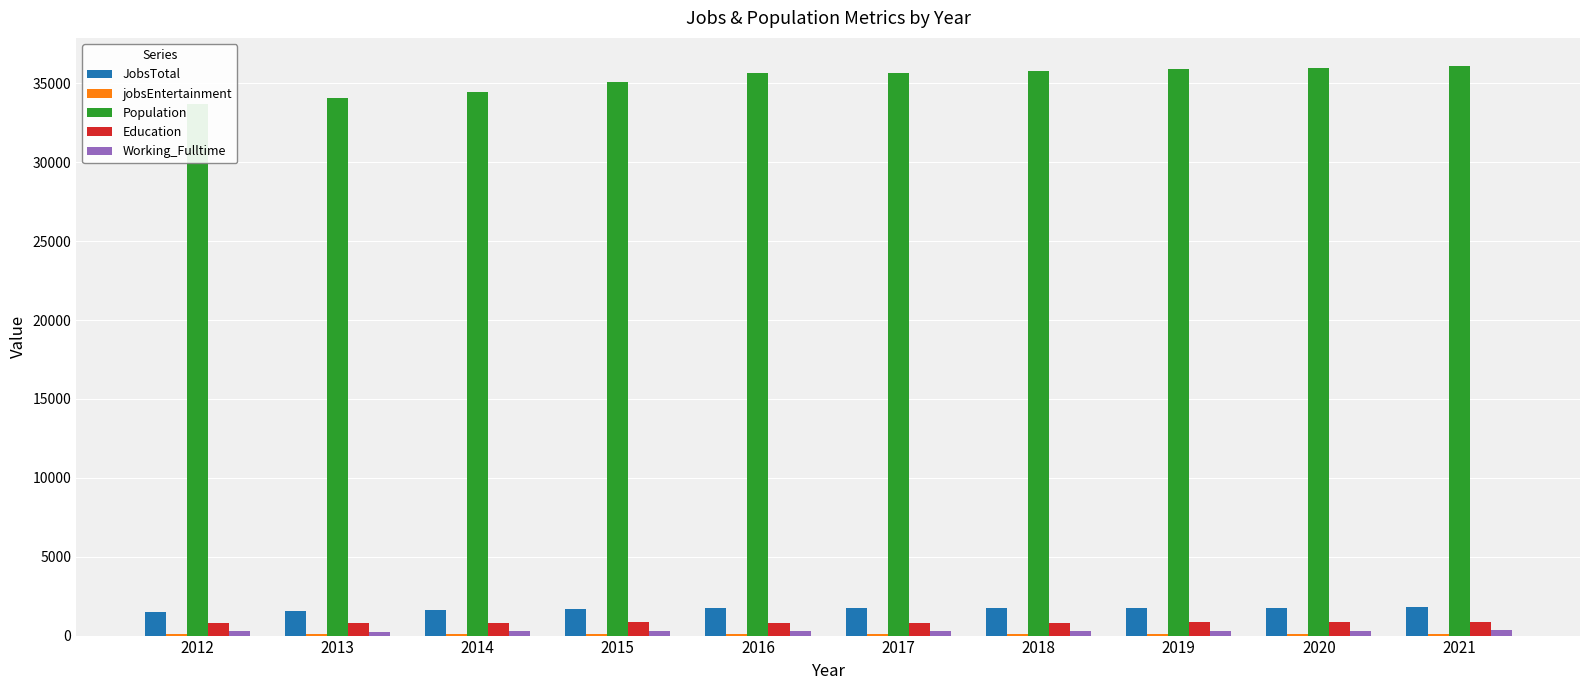

The JobsTotal series shows 1766 at 2019. True or false?

True